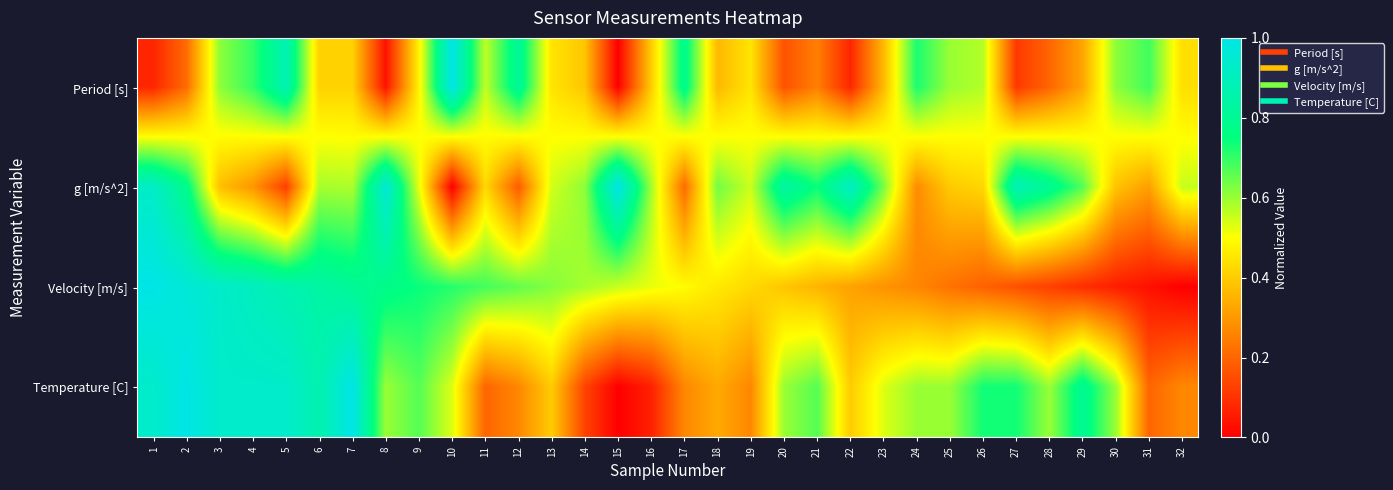

Which category has the highest value across all series?

10